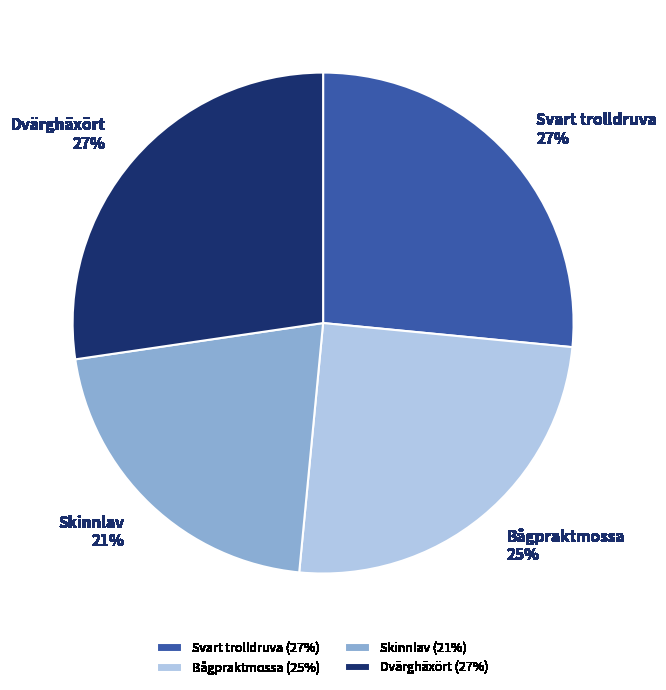

What is the smallest slice in the pie chart?

Skinnlav